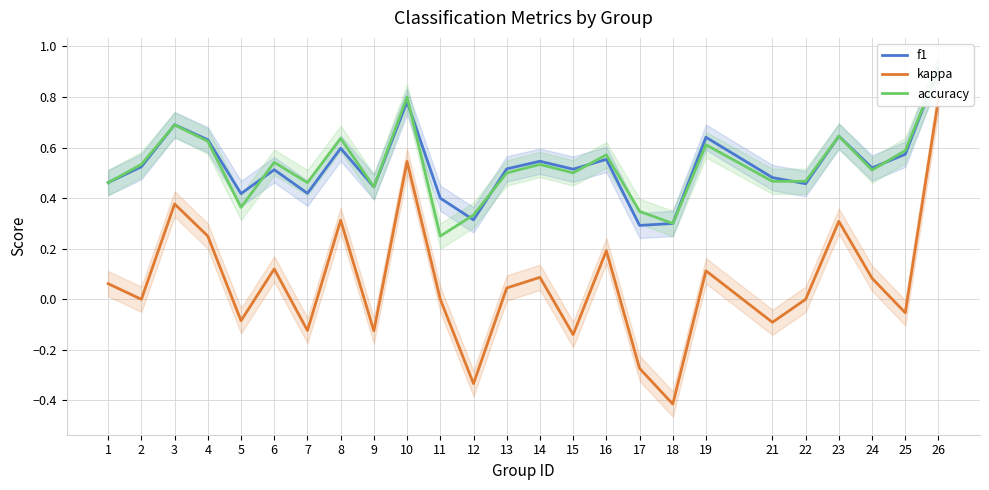

How many lines are shown in the chart?

3